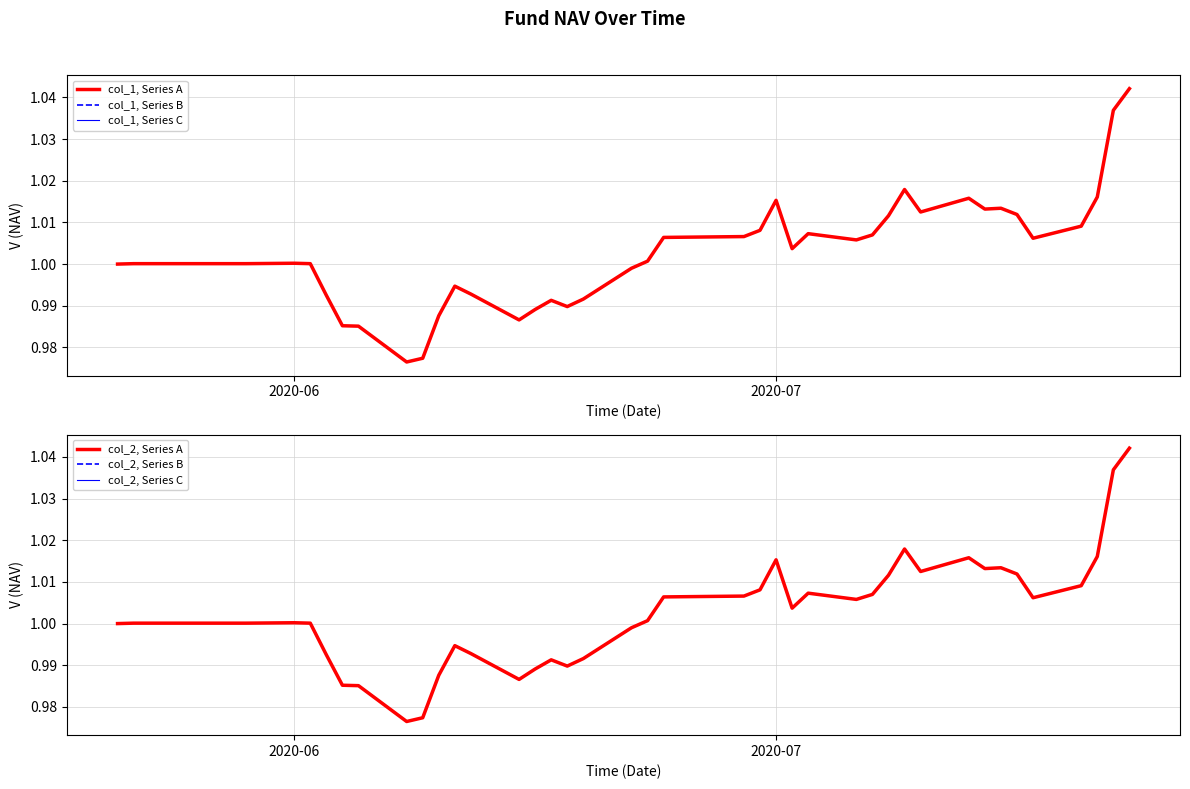

Reading right to left, what are all the values shown in this chart?

col_1, Series A: 1.0	1.0	1.0	1.0	1.0	1.0	1.0	1.0	1.0	1.0	1.0	1.0	1.0	1.0	1.0	1.0	1.0	1.0	1.0	1.0	1.0	1.0	1.0	1.0	1.0	1.0	1.0	1.0	1.0	1.0	1.0	1.0	1.0	1.0	1.0	1.0	1.0	1.0	1.0	1.0
col_1, Series B: 1.0	1.0	1.0	1.0	1.0	1.0	1.0	1.0	1.0	1.0	1.0	1.0	1.0	1.0	1.0	1.0	1.0	1.0	1.0	1.0	1.0	1.0	1.0	1.0	1.0	1.0	1.0	1.0	1.0	1.0	1.0	1.0	1.0	1.0	1.0	1.0	1.0	1.0	1.0	1.0
col_1, Series C: 1.0	1.0	1.0	1.0	1.0	1.0	1.0	1.0	1.0	1.0	1.0	1.0	1.0	1.0	1.0	1.0	1.0	1.0	1.0	1.0	1.0	1.0	1.0	1.0	1.0	1.0	1.0	1.0	1.0	1.0	1.0	1.0	1.0	1.0	1.0	1.0	1.0	1.0	1.0	1.0
col_2, Series A: 1.0	1.0	1.0	1.0	1.0	1.0	1.0	1.0	1.0	1.0	1.0	1.0	1.0	1.0	1.0	1.0	1.0	1.0	1.0	1.0	1.0	1.0	1.0	1.0	1.0	1.0	1.0	1.0	1.0	1.0	1.0	1.0	1.0	1.0	1.0	1.0	1.0	1.0	1.0	1.0
col_2, Series B: 1.0	1.0	1.0	1.0	1.0	1.0	1.0	1.0	1.0	1.0	1.0	1.0	1.0	1.0	1.0	1.0	1.0	1.0	1.0	1.0	1.0	1.0	1.0	1.0	1.0	1.0	1.0	1.0	1.0	1.0	1.0	1.0	1.0	1.0	1.0	1.0	1.0	1.0	1.0	1.0
col_2, Series C: 1.0	1.0	1.0	1.0	1.0	1.0	1.0	1.0	1.0	1.0	1.0	1.0	1.0	1.0	1.0	1.0	1.0	1.0	1.0	1.0	1.0	1.0	1.0	1.0	1.0	1.0	1.0	1.0	1.0	1.0	1.0	1.0	1.0	1.0	1.0	1.0	1.0	1.0	1.0	1.0